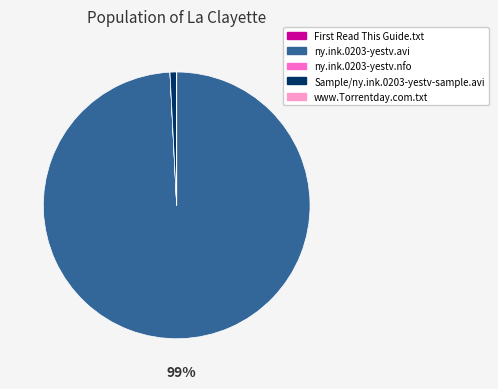

Does ny.ink.0203-yestv.avi represent more than half of the total?

Yes